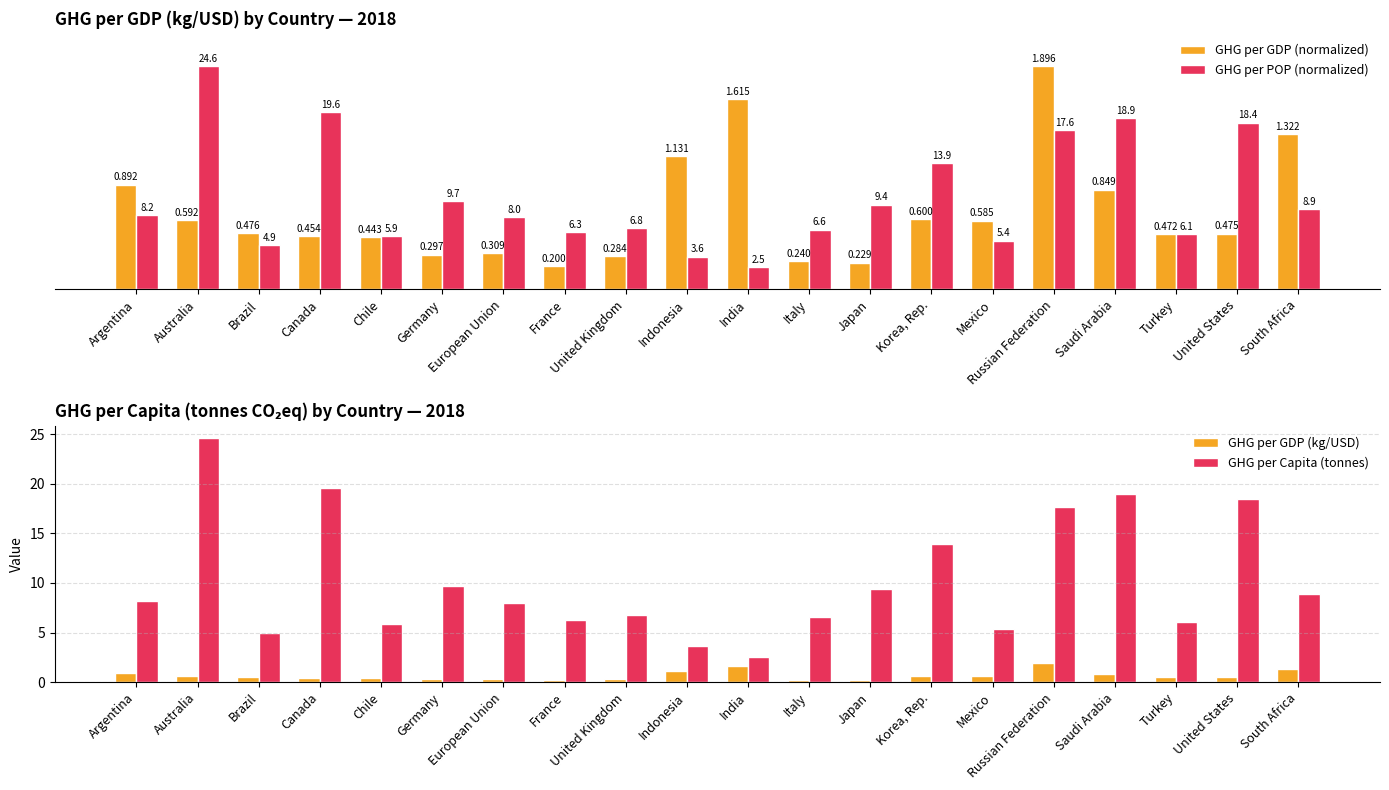

List the labels in order of GHG per GDP (kg/USD) value, smallest first.

France, Japan, Italy, United Kingdom, Germany, European Union, Chile, Canada, Turkey, United States, Brazil, Mexico, Australia, Korea, Rep., Saudi Arabia, Argentina, Indonesia, South Africa, India, Russian Federation